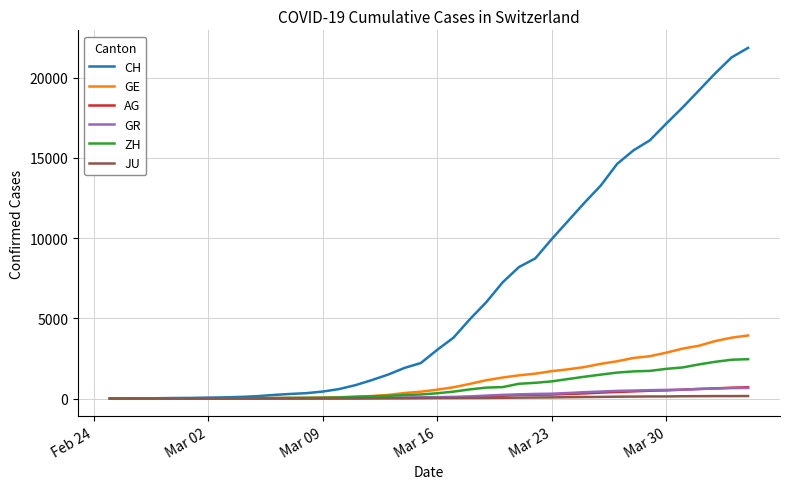

Which series has the widest spread of values?

CH